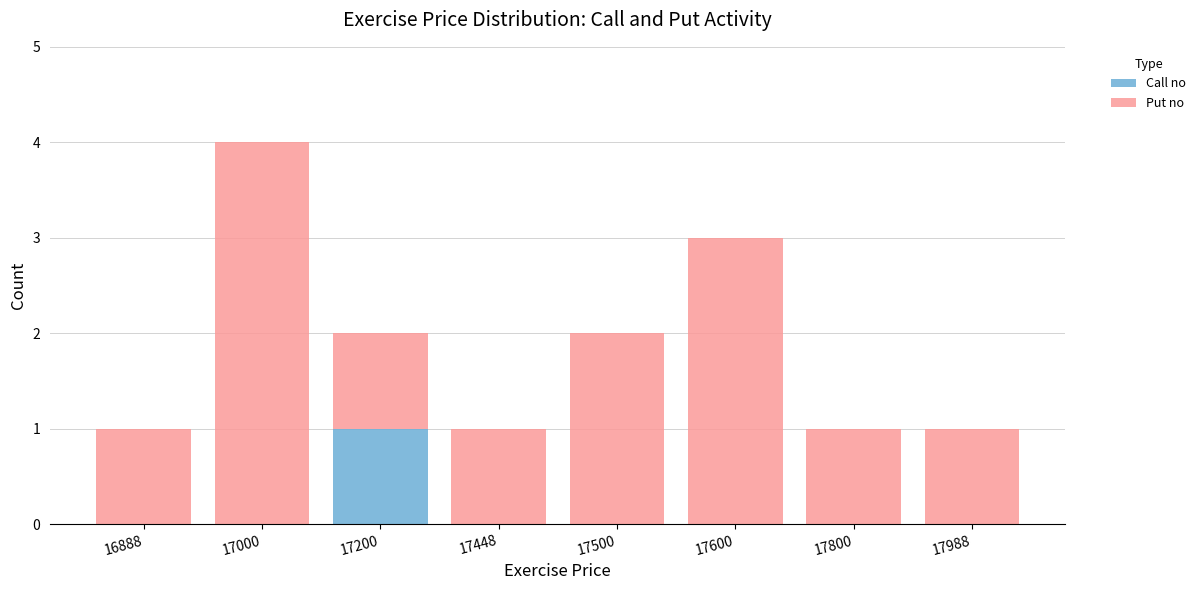

True or false: Call no has a value of 0 at 17000.

True